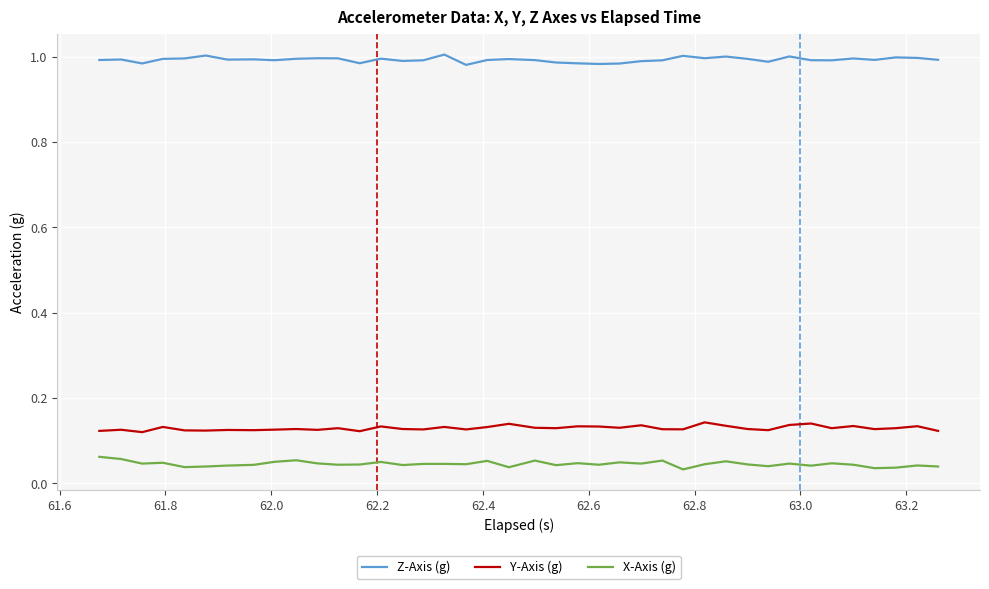

Rank the series by their maximum value, from lowest to highest.

X-Axis (g), Y-Axis (g), Z-Axis (g)